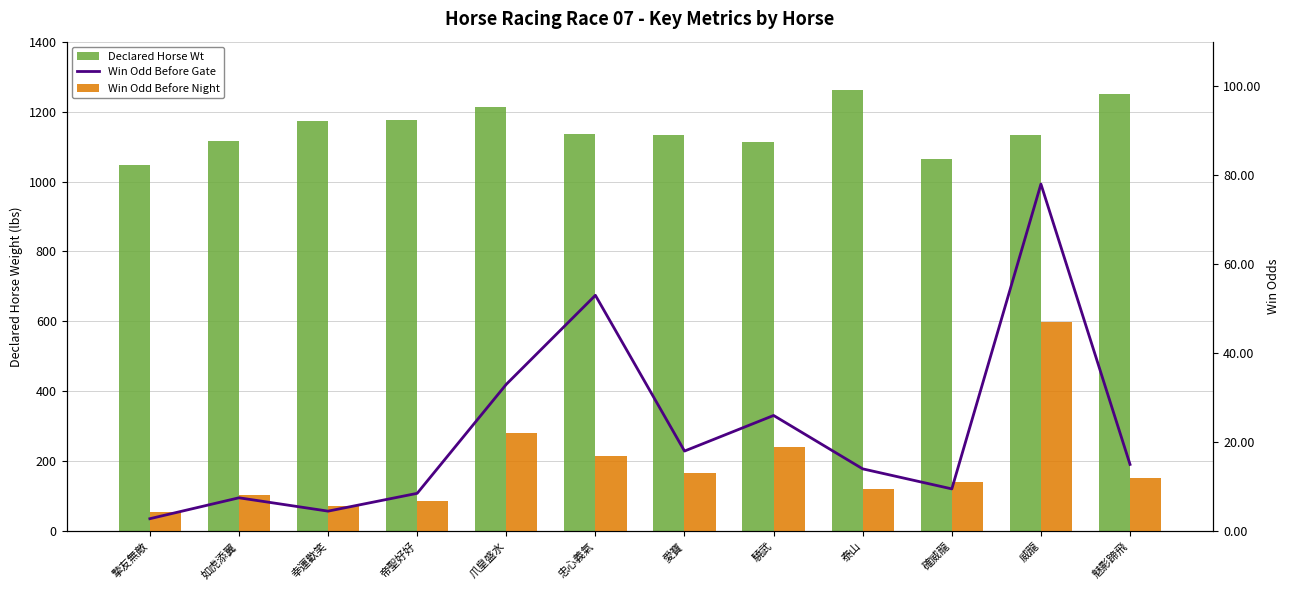

What is the minimum value shown in the chart?

2.8